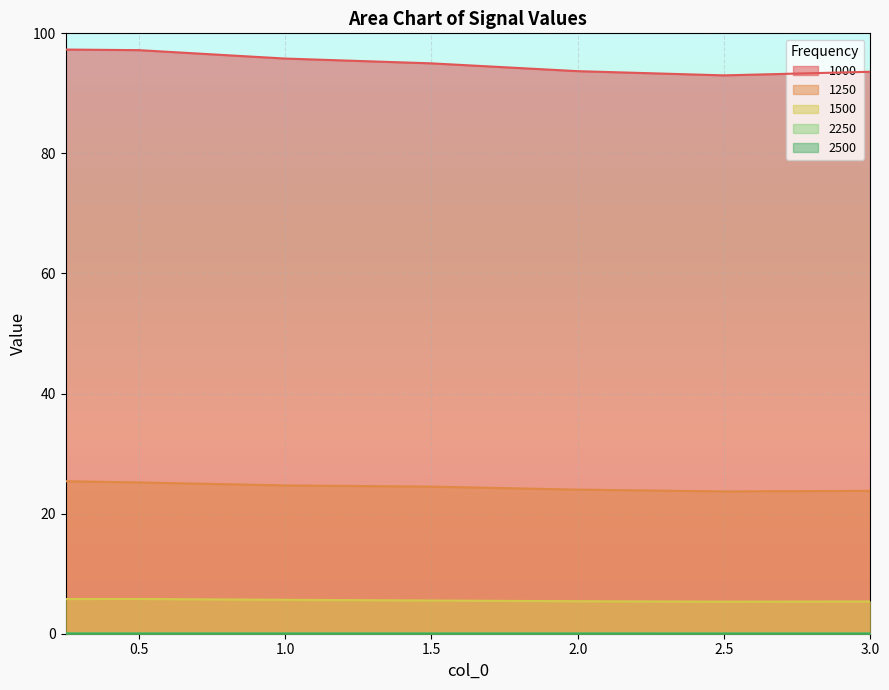

Which series has the largest total across all categories?

1000